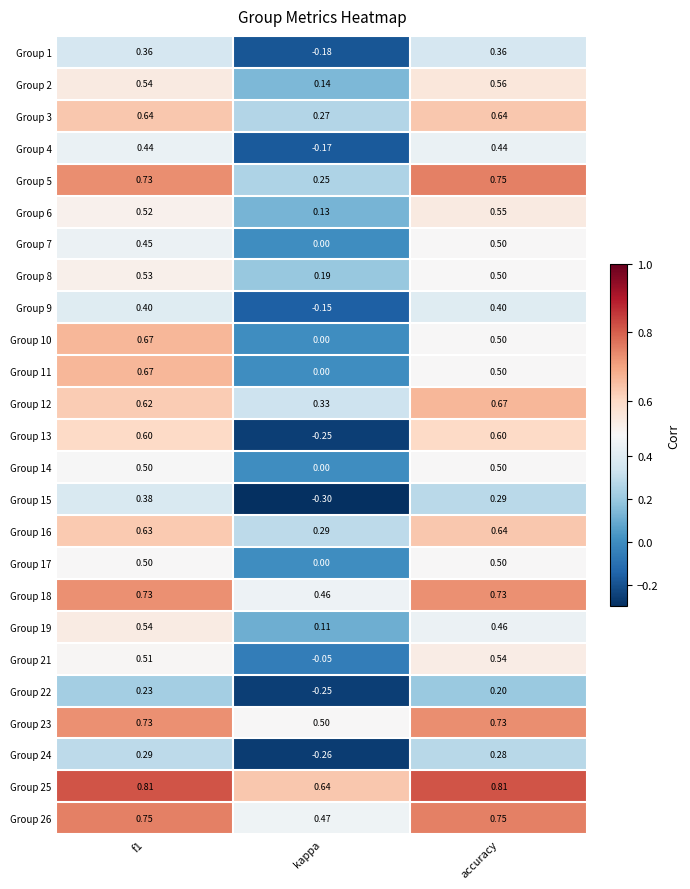

What is the minimum value shown in the chart?

-0.3